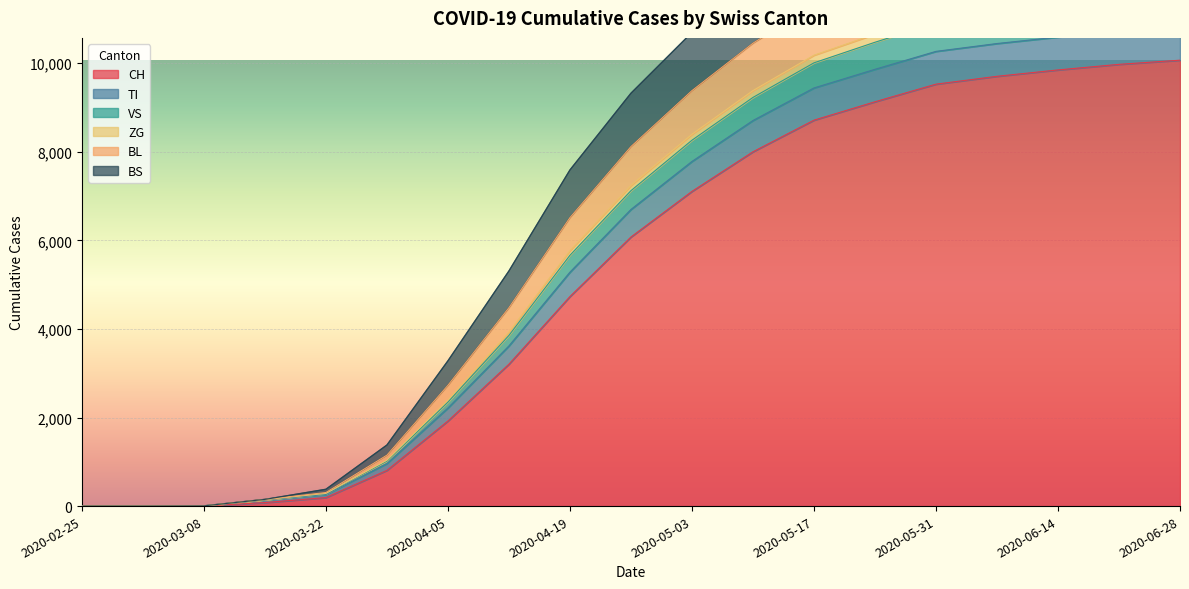

What is the difference between the maximum and minimum values in the TI series?

14739